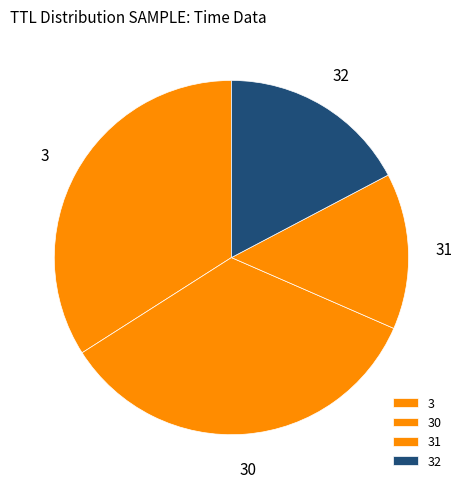

Does any single category account for the majority?

No